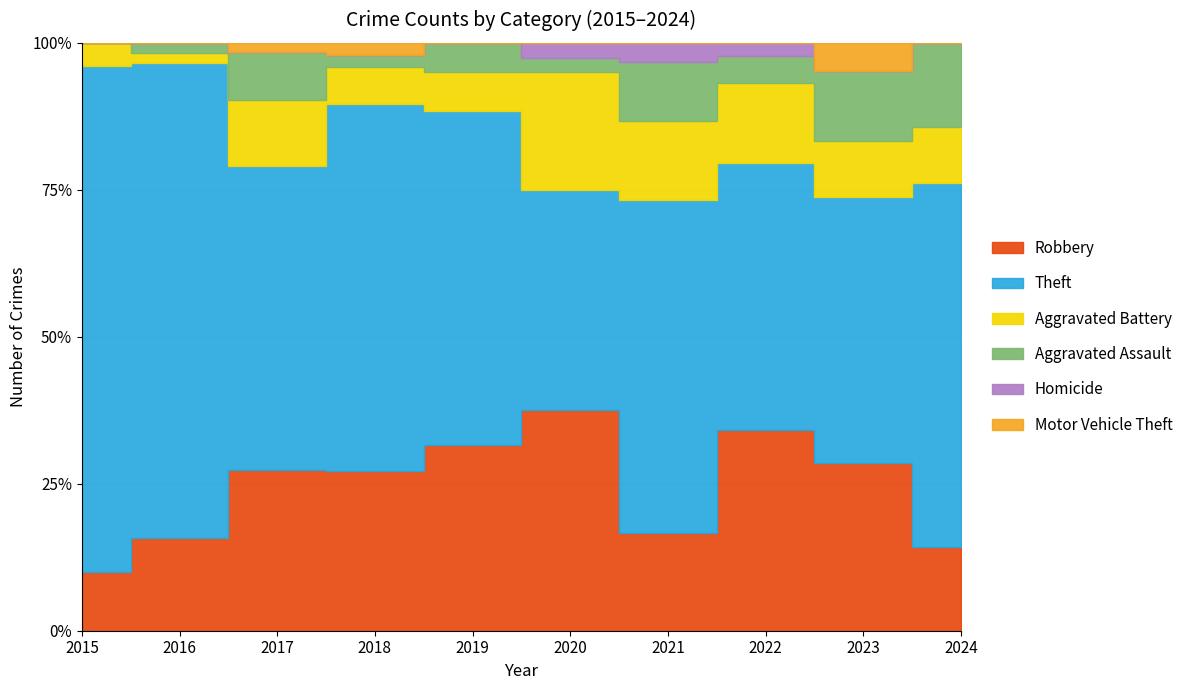

Reading left to right, extract all data points from this chart.

Robbery: 2015=5	2016=9	2017=17	2018=13	2019=19	2020=15	2021=5	2022=15	2023=12	2024=3
Theft: 2015=43	2016=46	2017=32	2018=30	2019=34	2020=15	2021=17	2022=20	2023=19	2024=13
Aggravated Battery: 2015=2	2016=1	2017=7	2018=3	2019=4	2020=8	2021=4	2022=6	2023=4	2024=2
Aggravated Assault: 2015=0	2016=1	2017=5	2018=1	2019=3	2020=1	2021=3	2022=2	2023=5	2024=3
Homicide: 2015=0	2016=0	2017=0	2018=0	2019=0	2020=1	2021=1	2022=1	2023=0	2024=0
Motor Vehicle Theft: 2015=0	2016=0	2017=1	2018=1	2019=0	2020=0	2021=0	2022=0	2023=2	2024=0